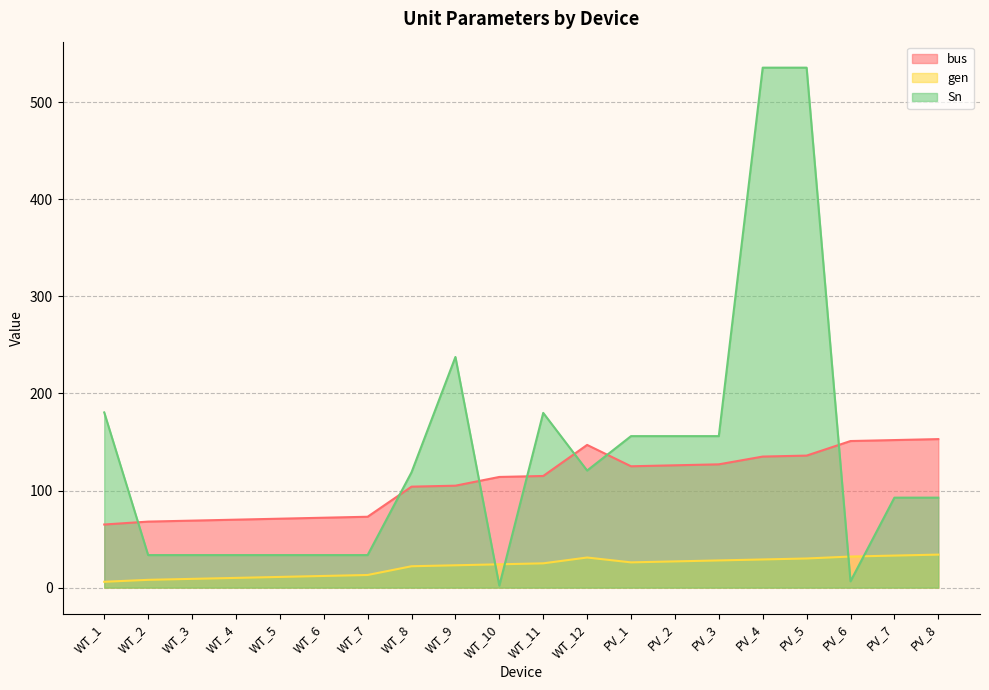

What position from the right is WT_11?

10